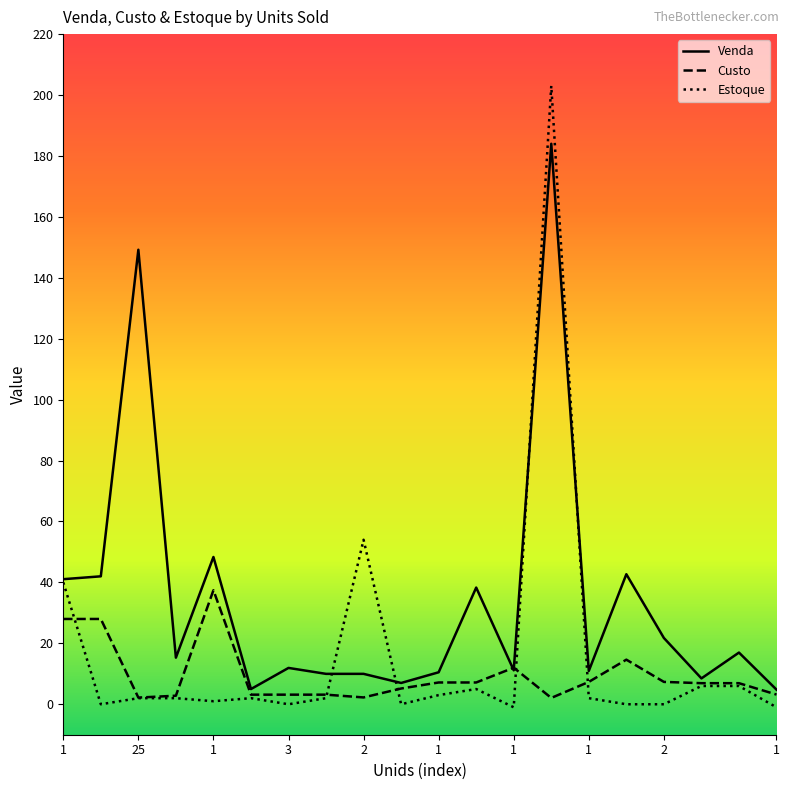

Rank the series by their average value, from highest to lowest.

Venda, Estoque, Custo